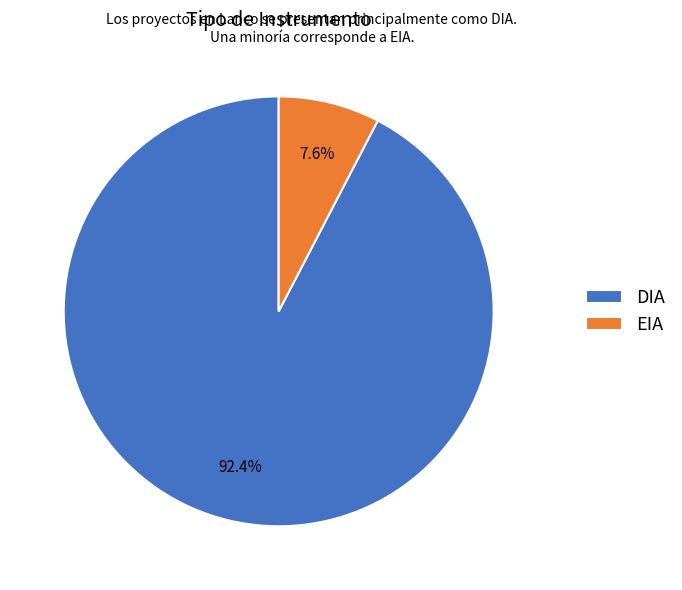

What is the total percentage of EIA and DIA?

100.0%